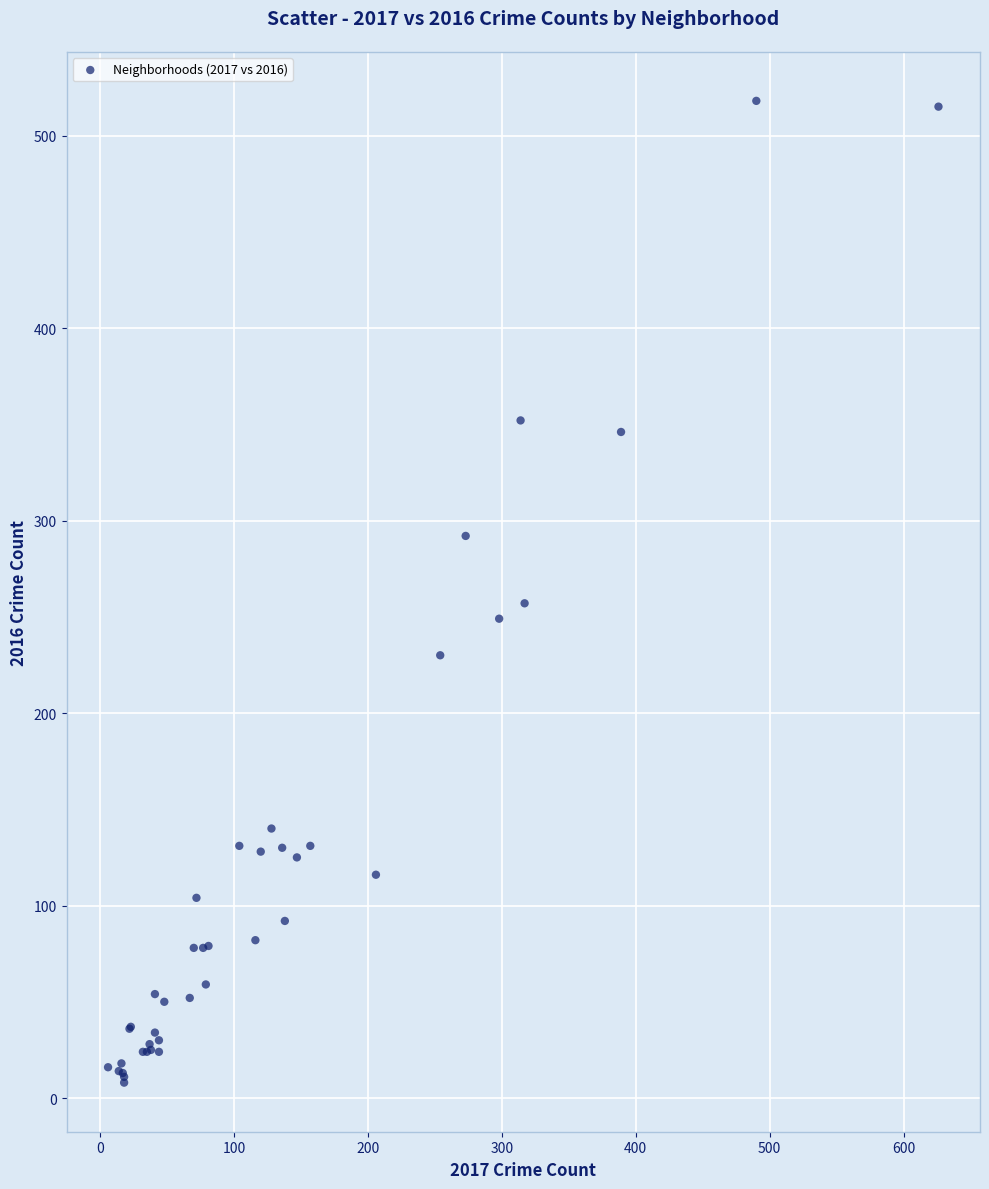

What Y value in the scatter plot is closest to 263?

257